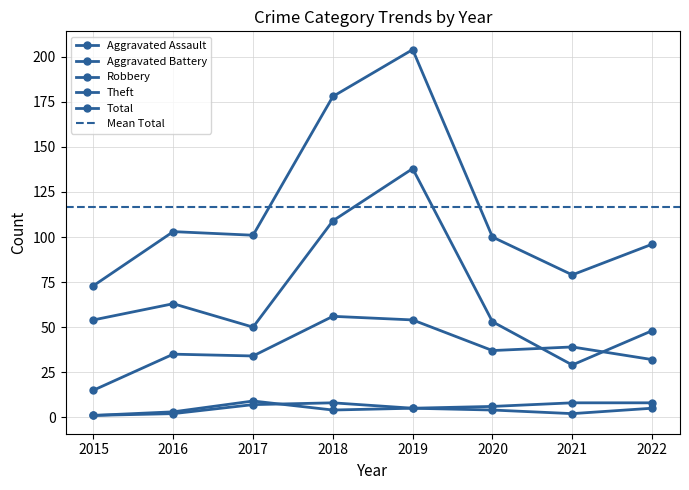

Which series has the largest total across all categories?

Total